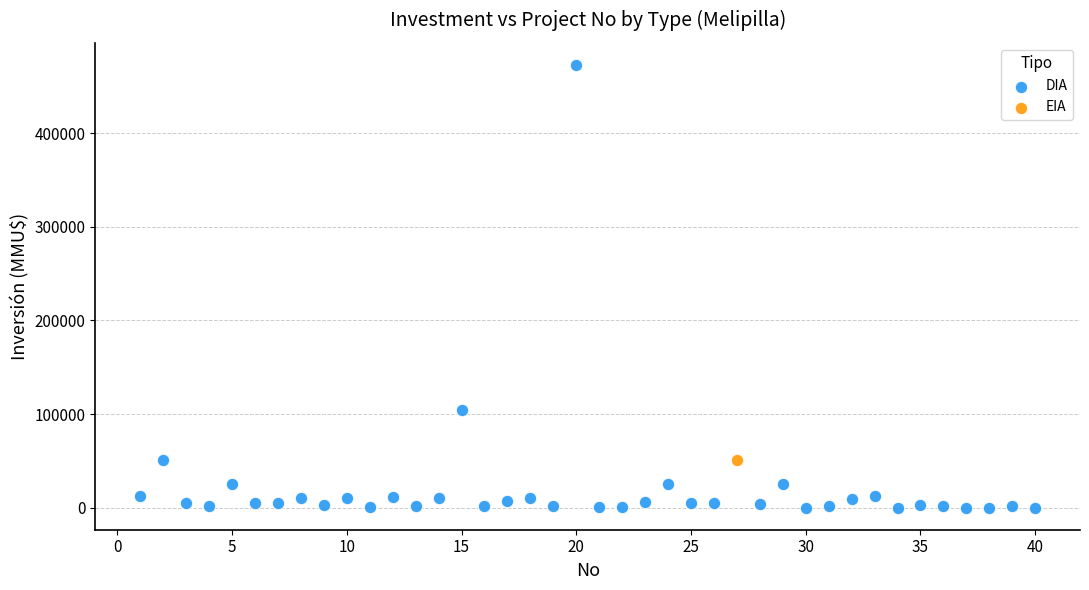

What are all the series names shown in the legend?

DIA, EIA